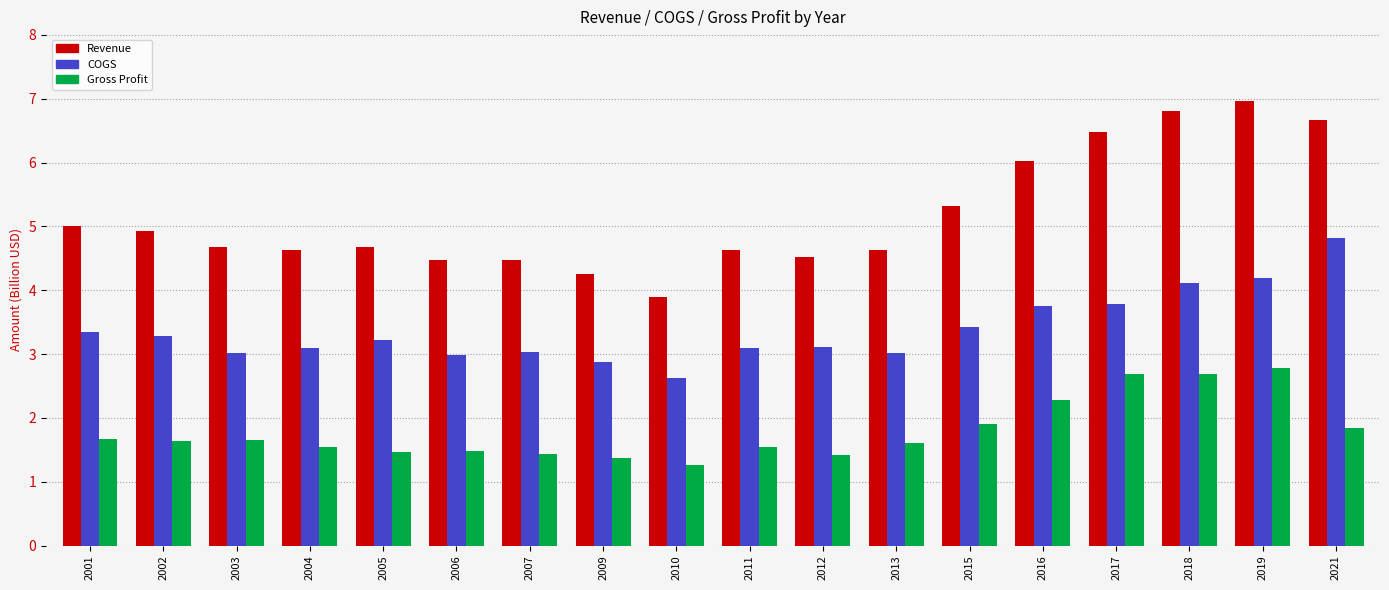

Between 2005 and 2017, which series saw the biggest shift?

Revenue